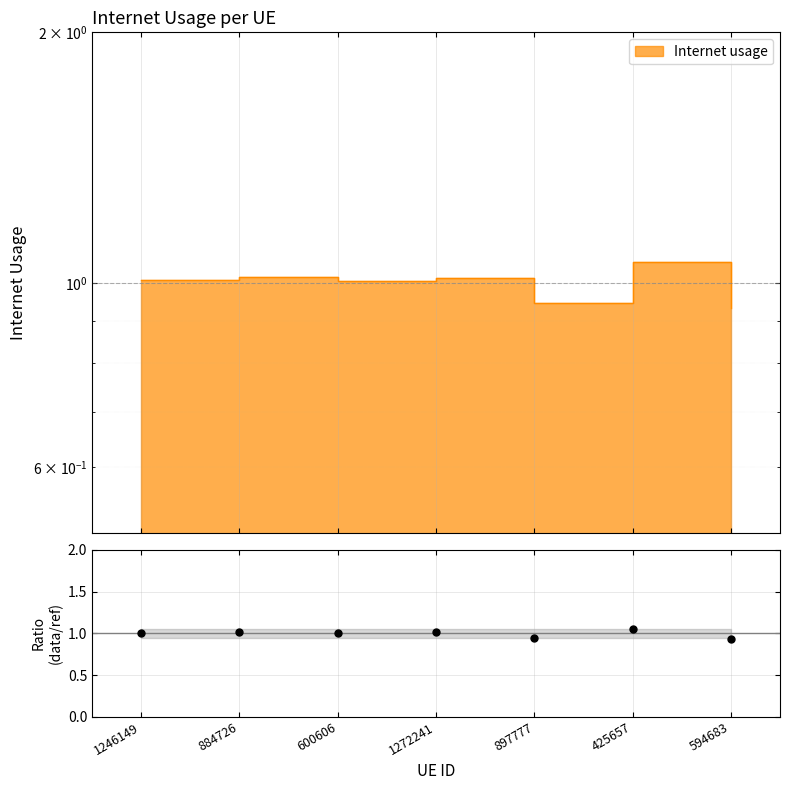

What is the change in value from 1272241 to 594683?

-0.1